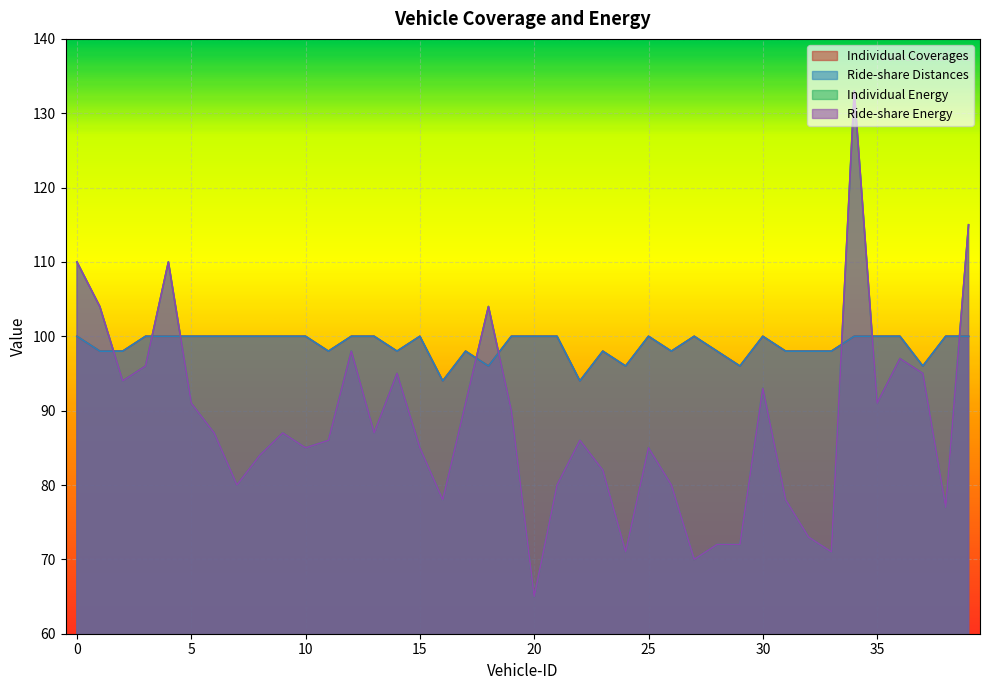

How many lines are shown in the chart?

4